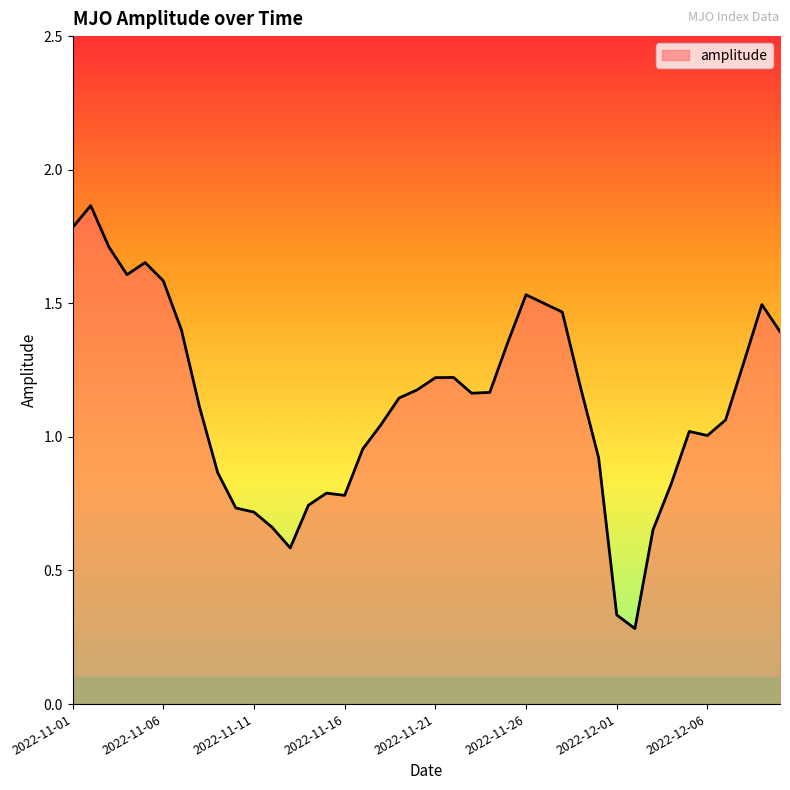

What is the difference between the maximum and minimum values?

1.6